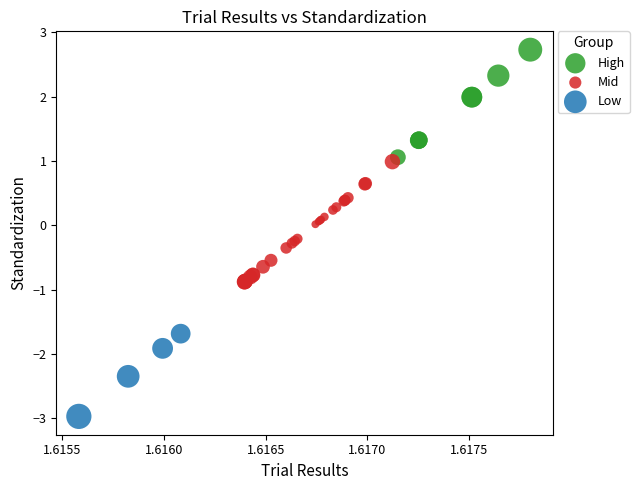

Which series contains the lowest Y value?

Low